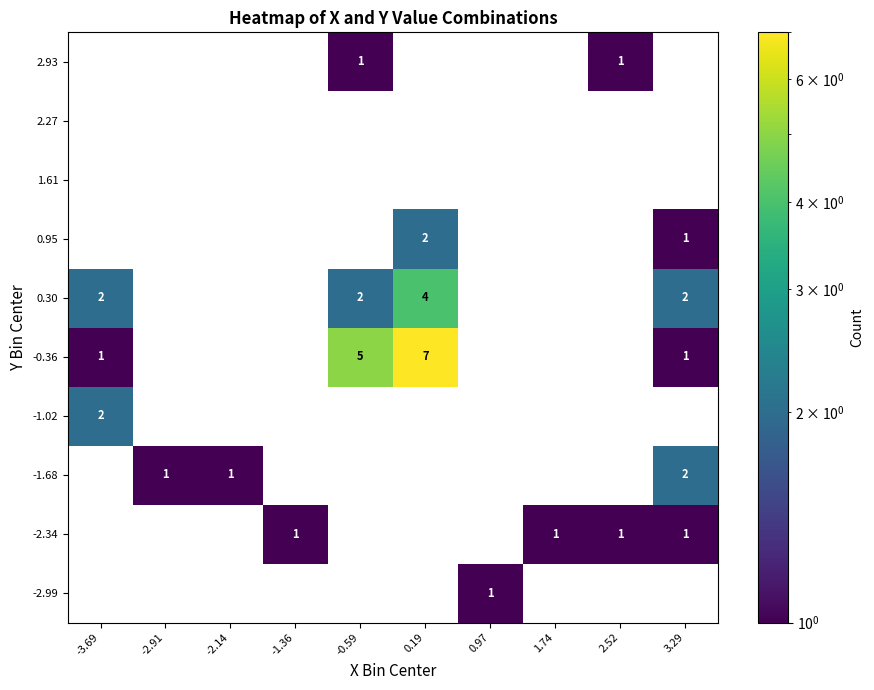

Is it true that -0.36 equals 0 at 3.29?

False